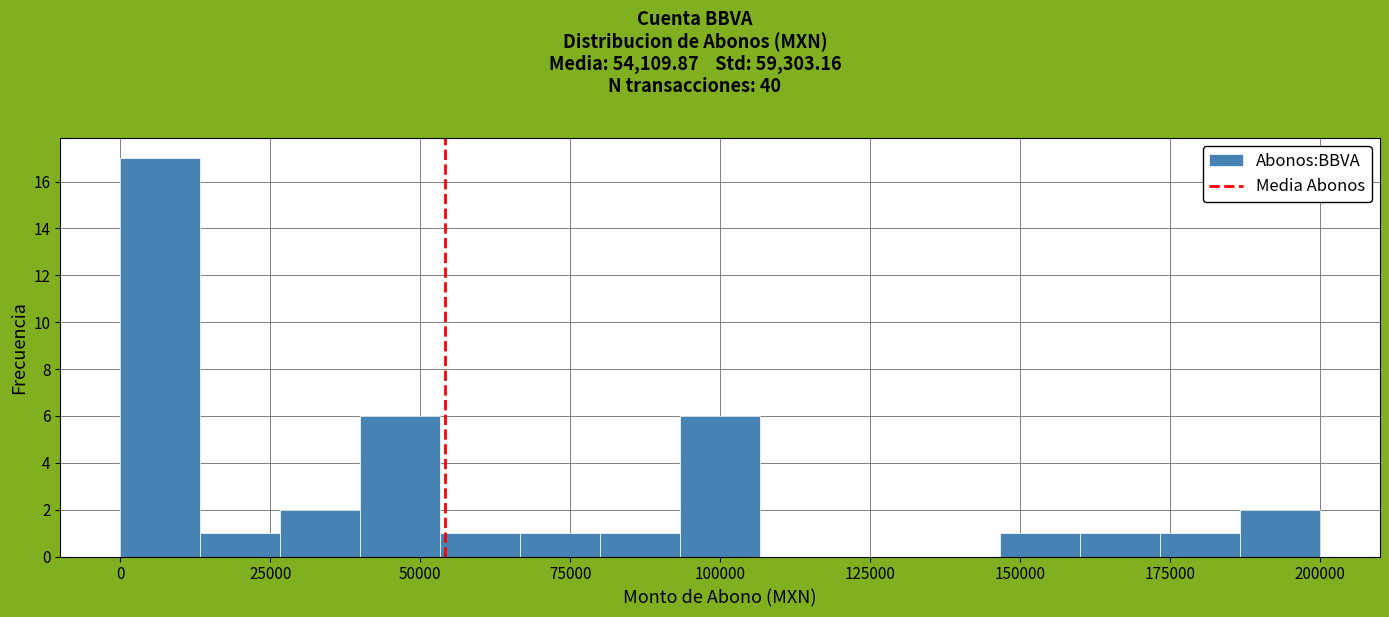

Read against the x-axis, roughly where is the centre of the tallest bar?

5000